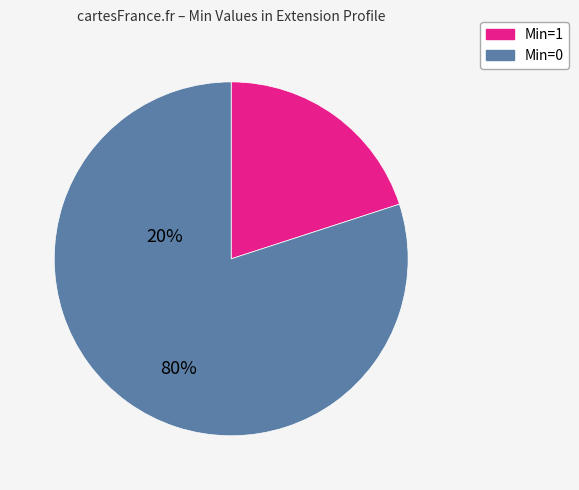

Is there any slice that represents more than half of the pie?

Yes